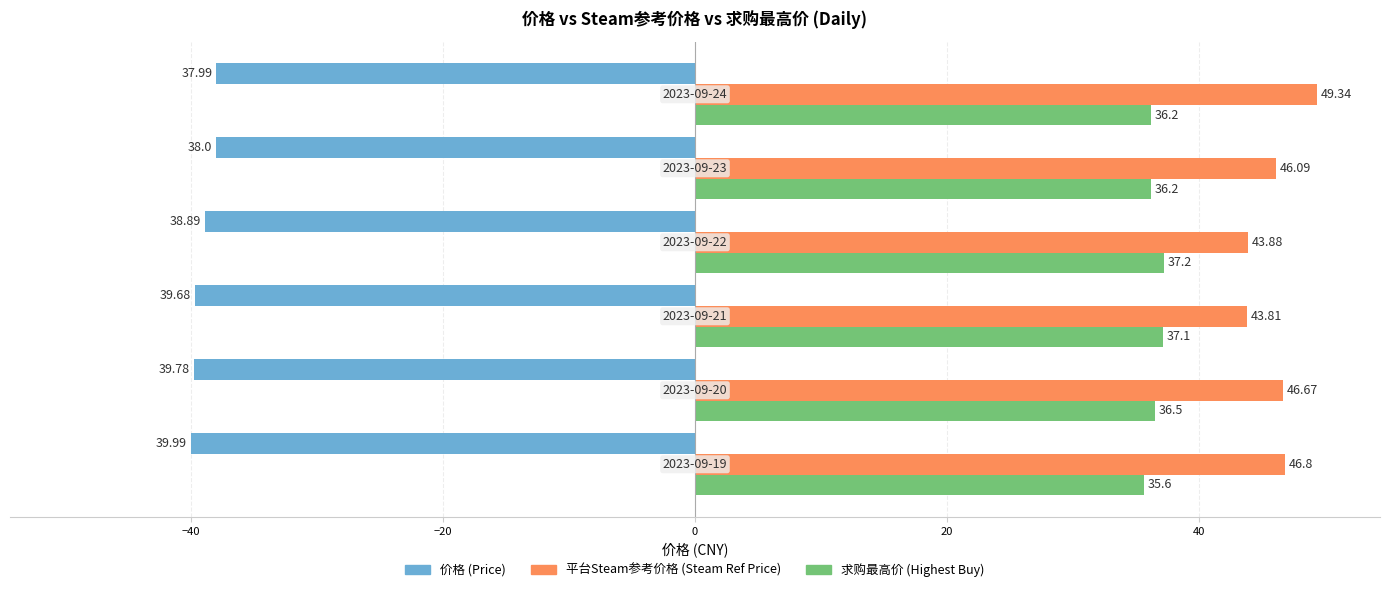

What is the sum of all 价格 (Price) values?

-234.3